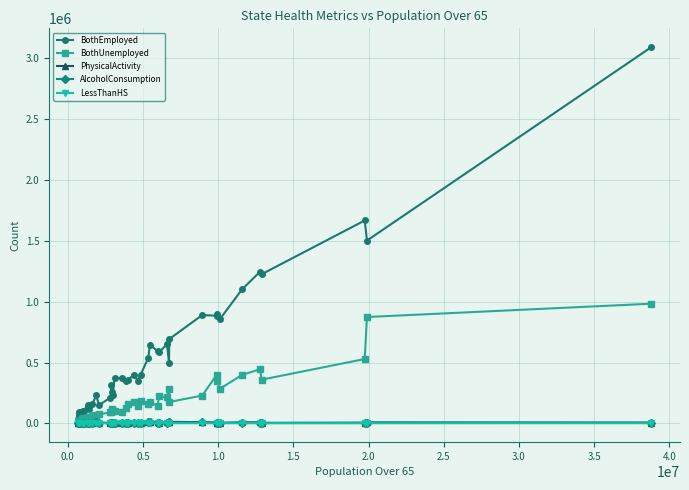

What is the maximum value shown in the chart?

3092928